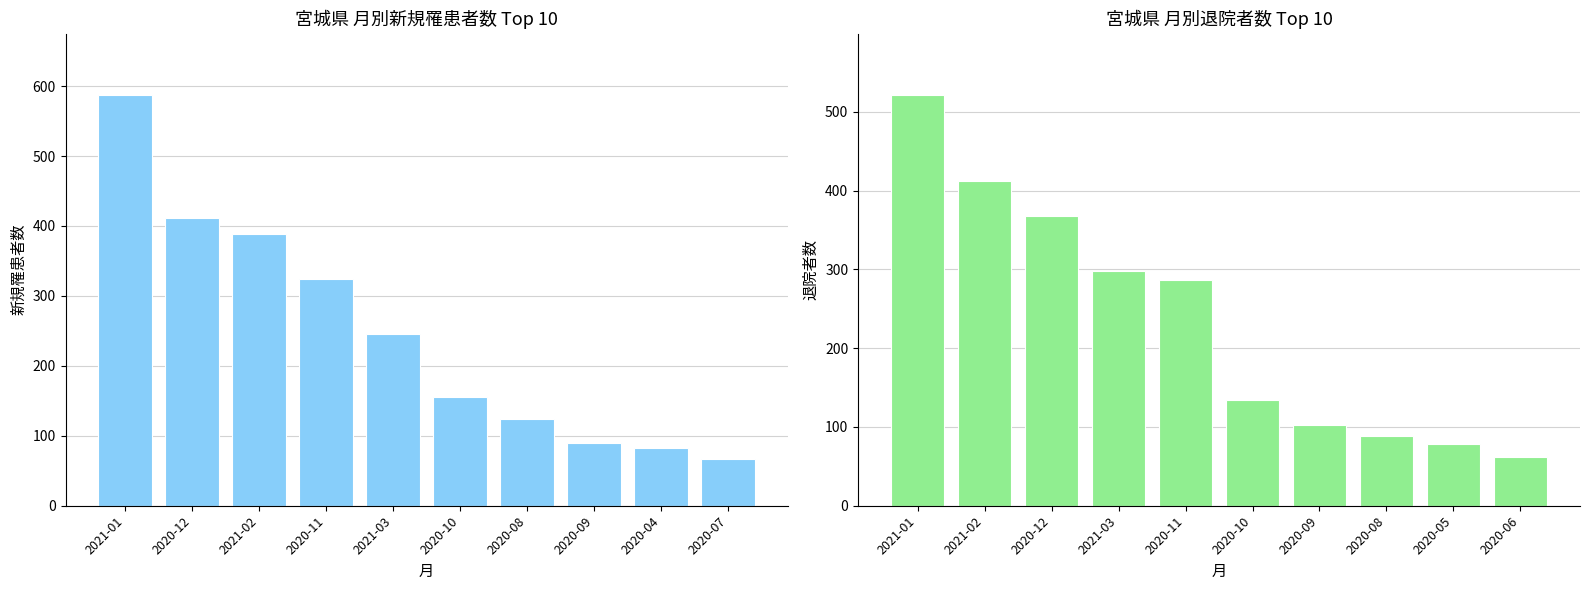

How many data points in 退院者数 are above 287?

4